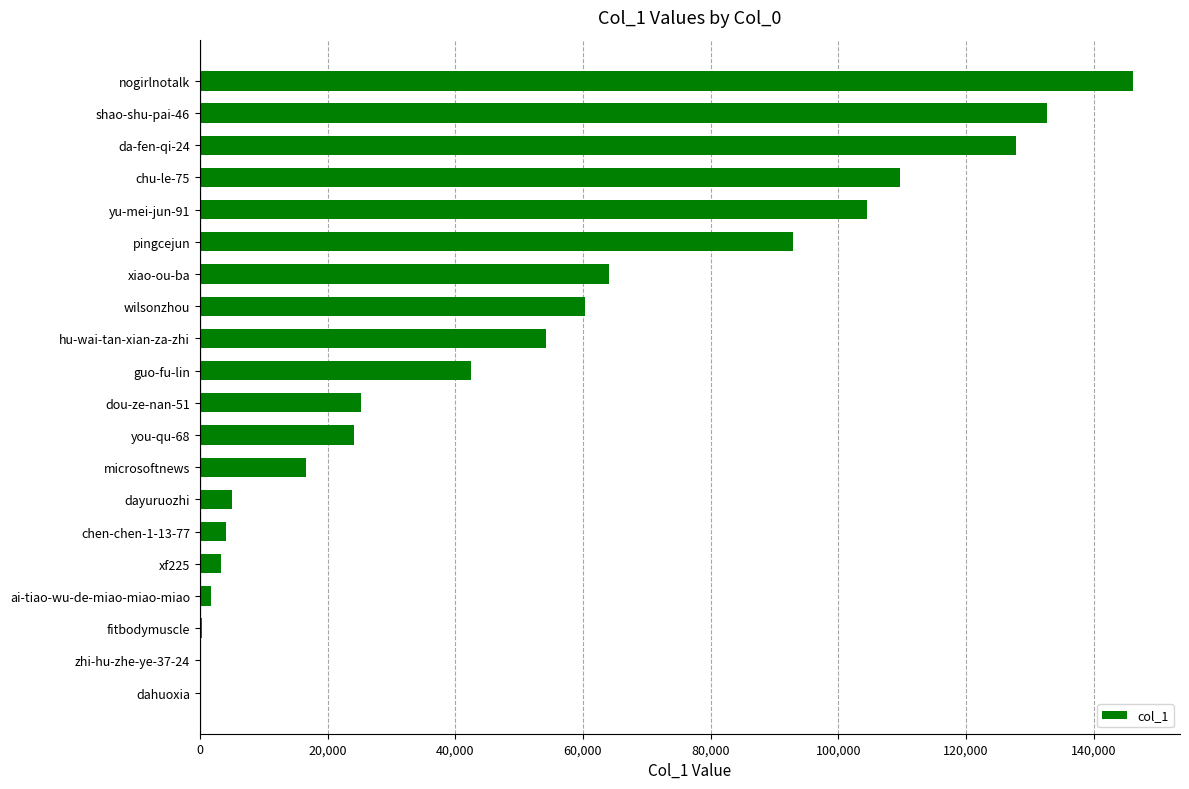

Which category has the highest value across all series?

nogirlnotalk